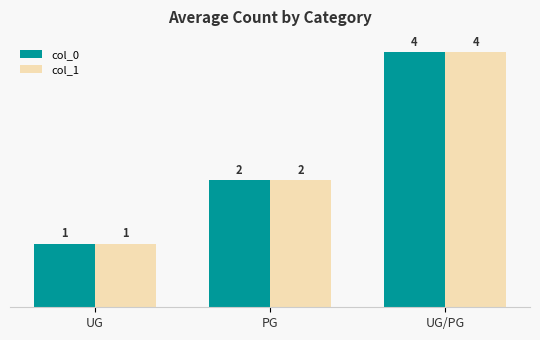

At which category does the chart reach its peak across all series?

UG/PG